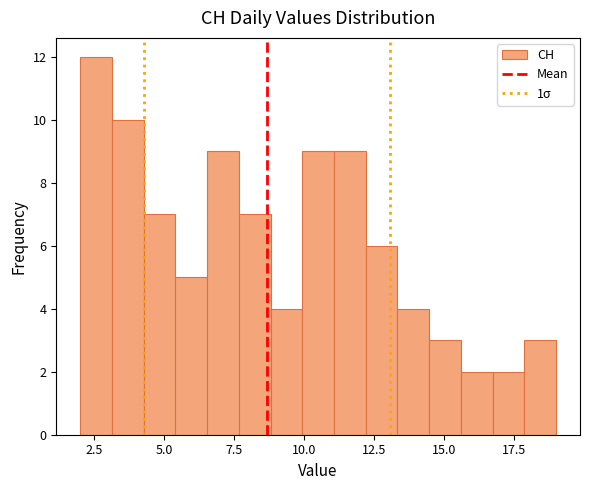

Read against the x-axis, roughly where is the centre of the tallest bar?

2.5